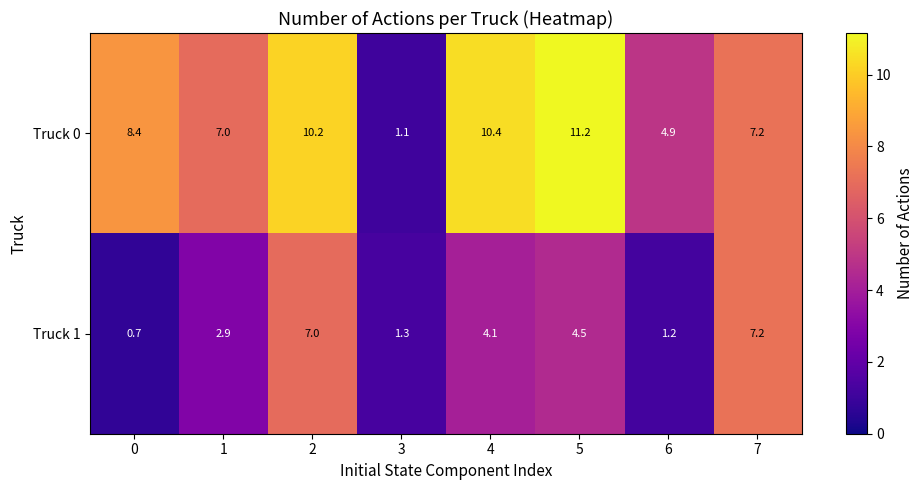

What value does the Truck 0 series have at 7?

7.2